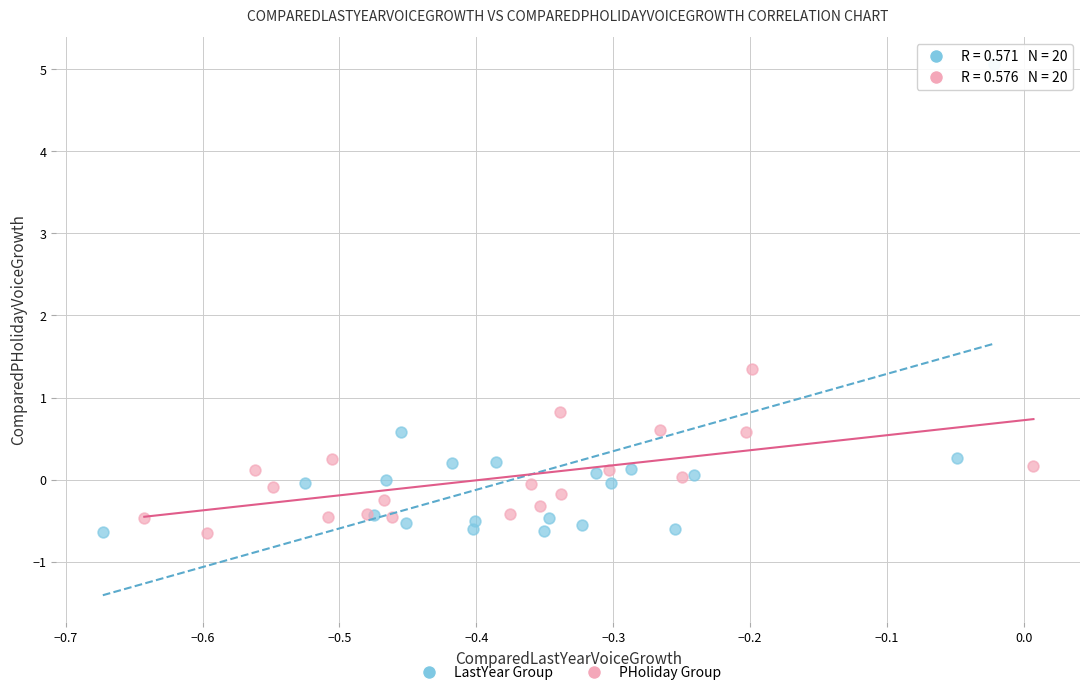

What are all the series names shown in the legend?

LastYear Group, PHoliday Group